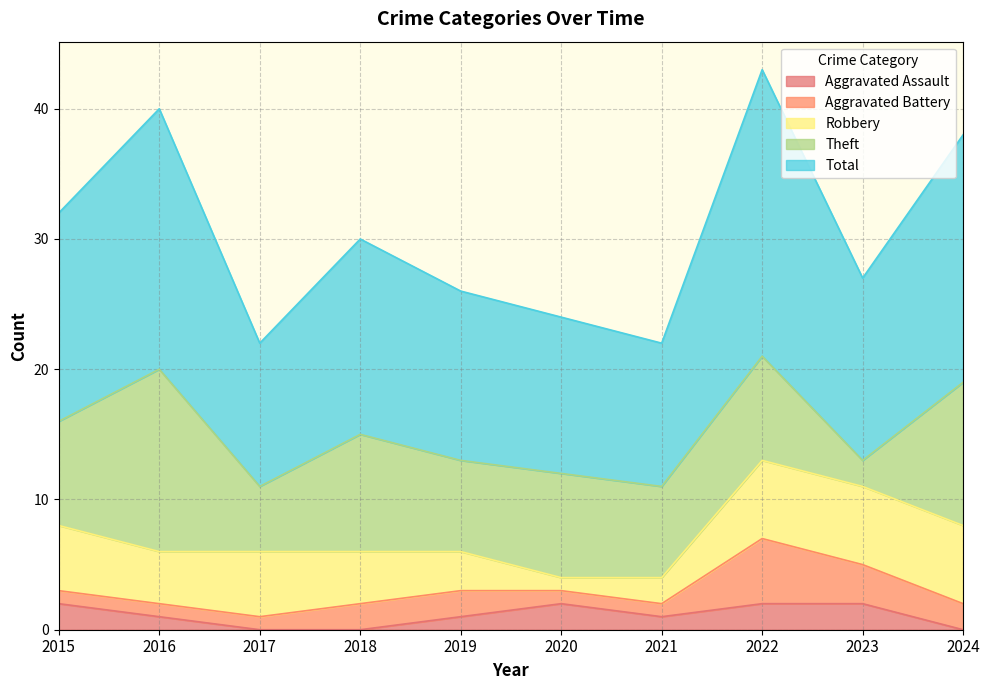

Where is Total nearest to the value 16?

2015